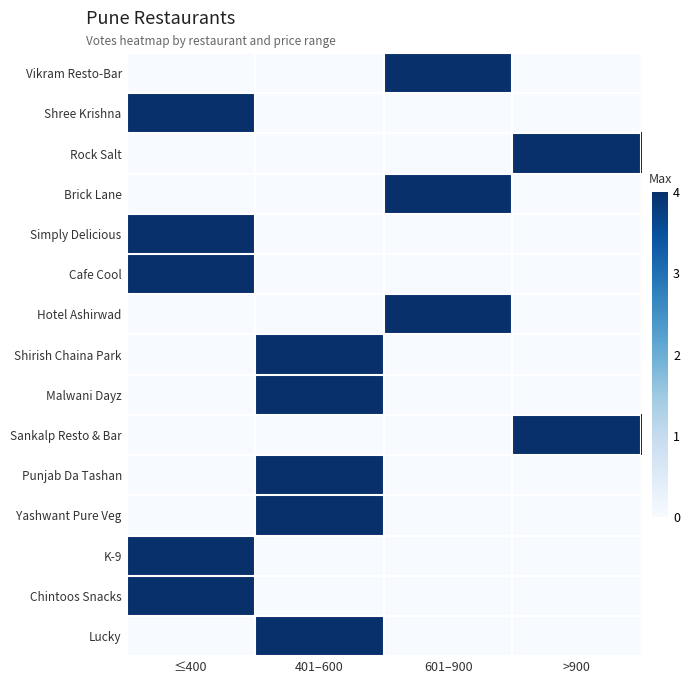

How many series are shown in this chart?

15